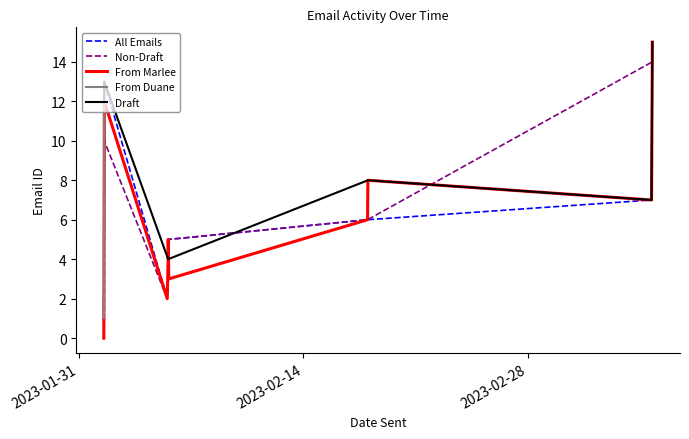

Is this an area chart (filled region under the line)?

No